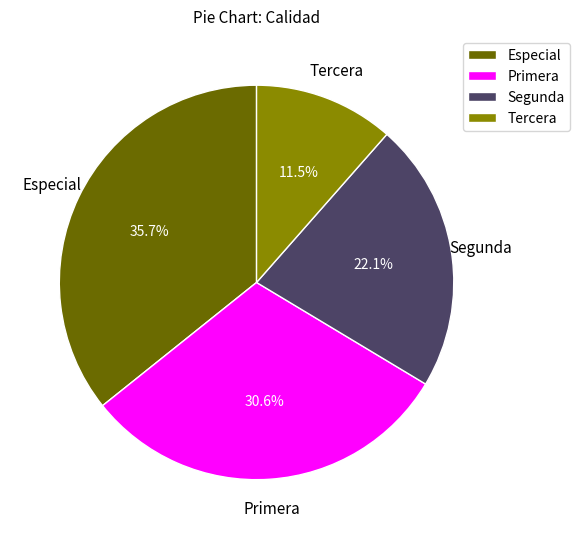

Combined, what portion of the pie is Segunda and Especial?

57.9%